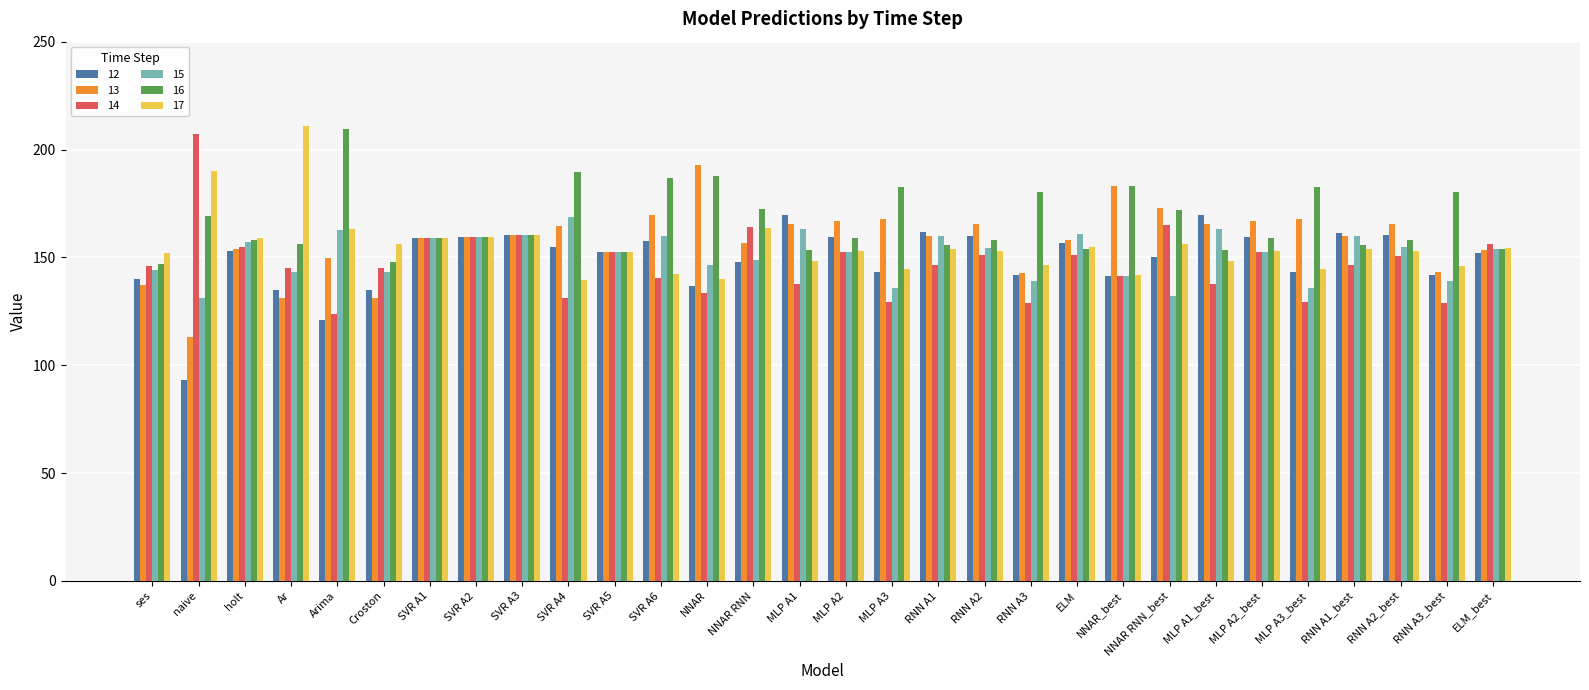

What is the sum of all 14 values?

4428.0